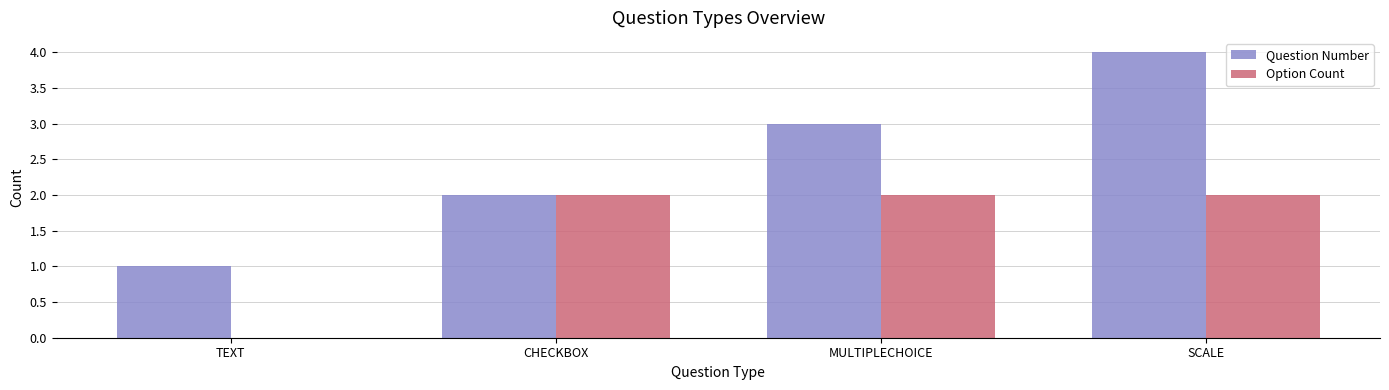

The value of Option Count at MULTIPLECHOICE is 3. True or false?

False